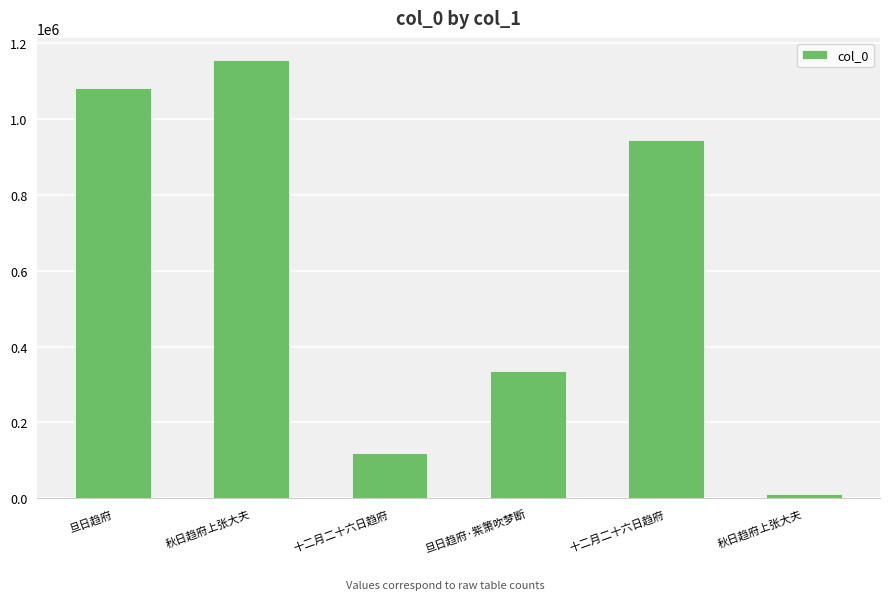

What is the approximate value at 旦日趋府·紫箫吹梦断?

335246